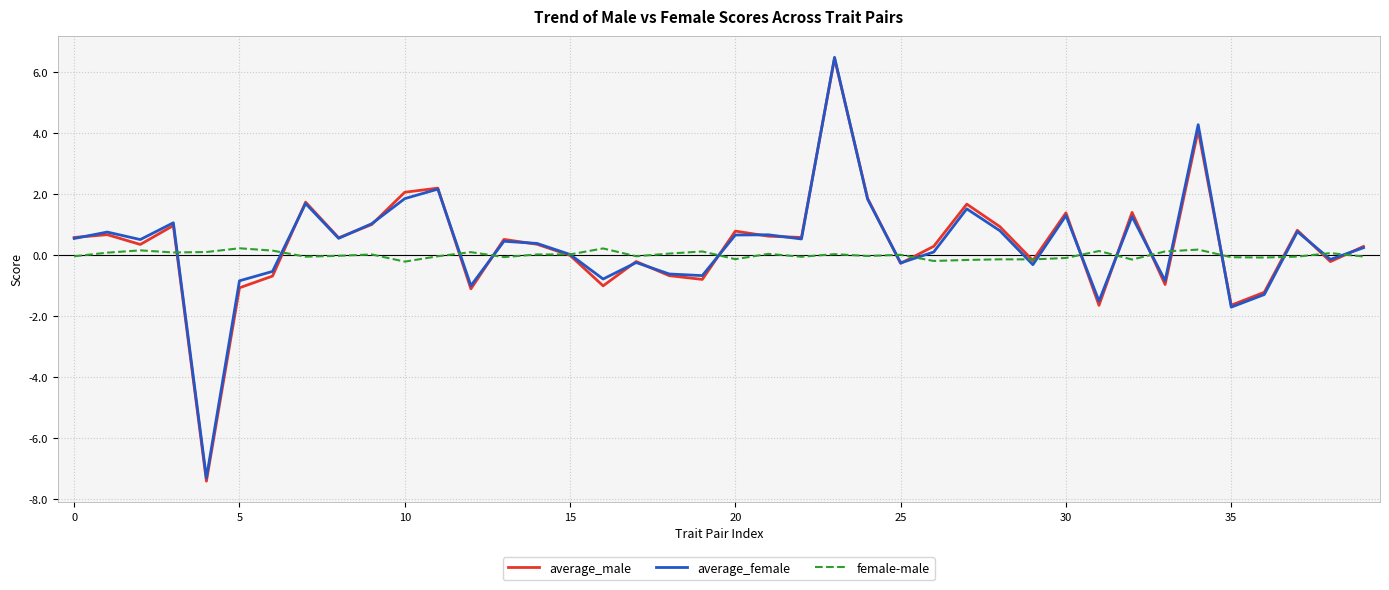

What is the minimum value for average_male?

-7.4